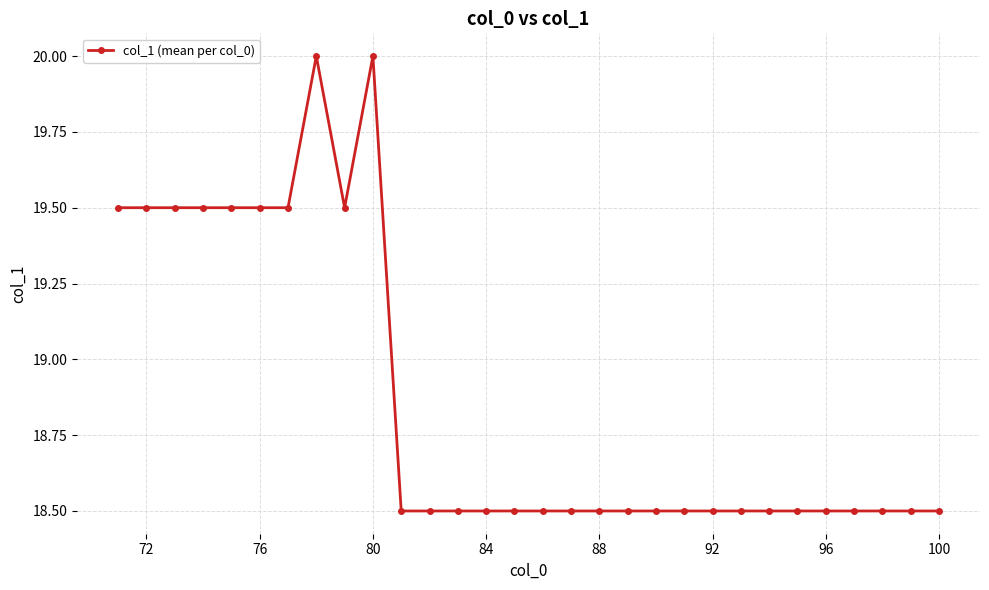

What is the value of the 17th point from the left?

18.5